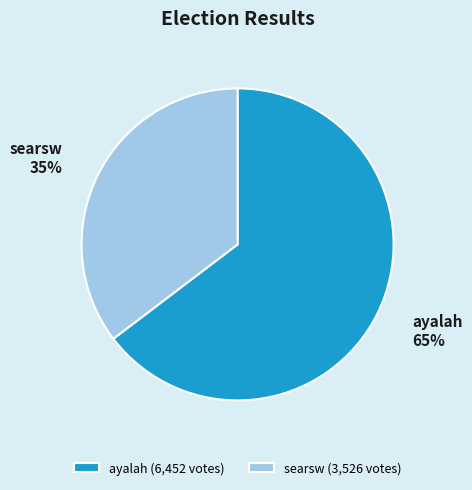

Which slice is the largest?

ayalah